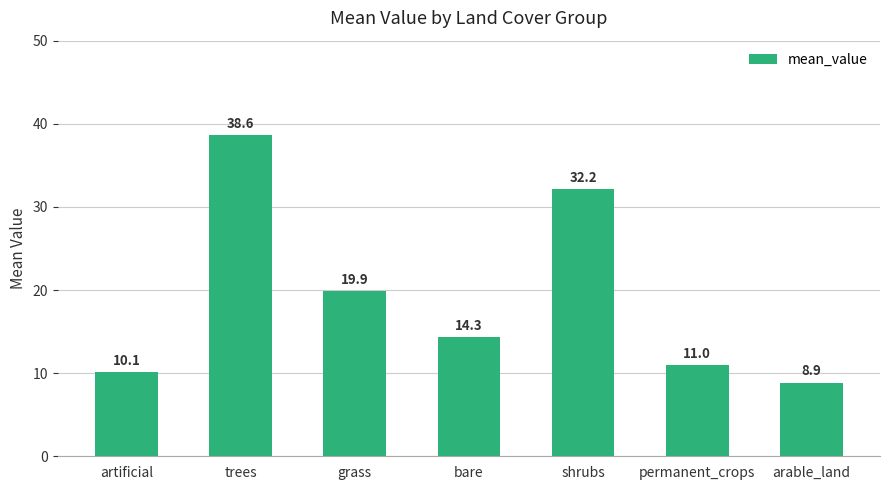

How many data points are less than 14?

3